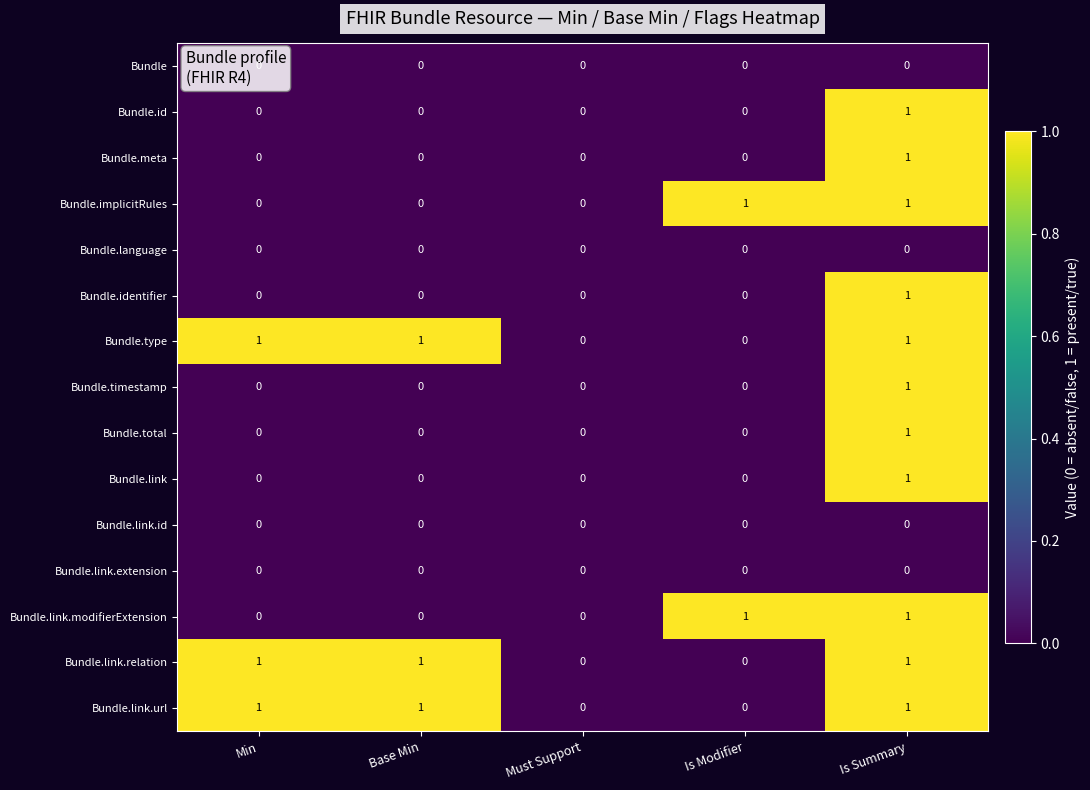

Is the value of Bundle.type at Is Modifier greater than the value of Bundle.link.modifierExtension at Is Modifier?

No